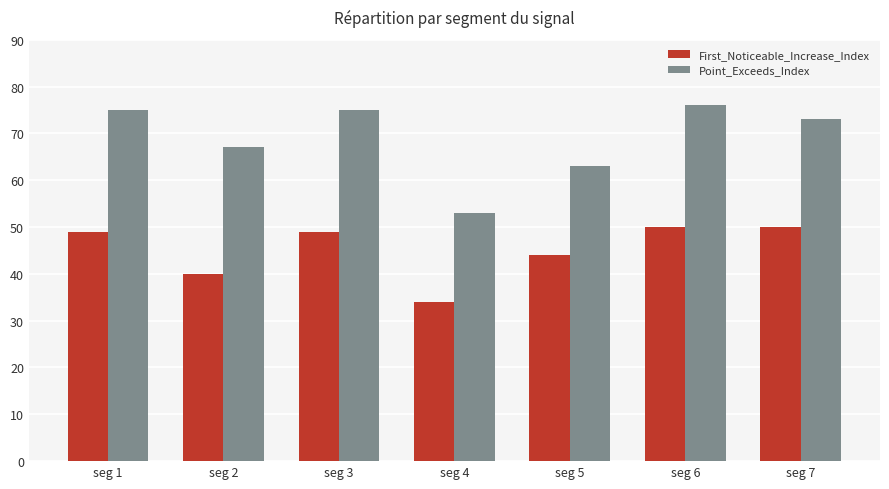

What is the difference between the second highest and minimum values in the First_Noticeable_Increase_Index series?

16